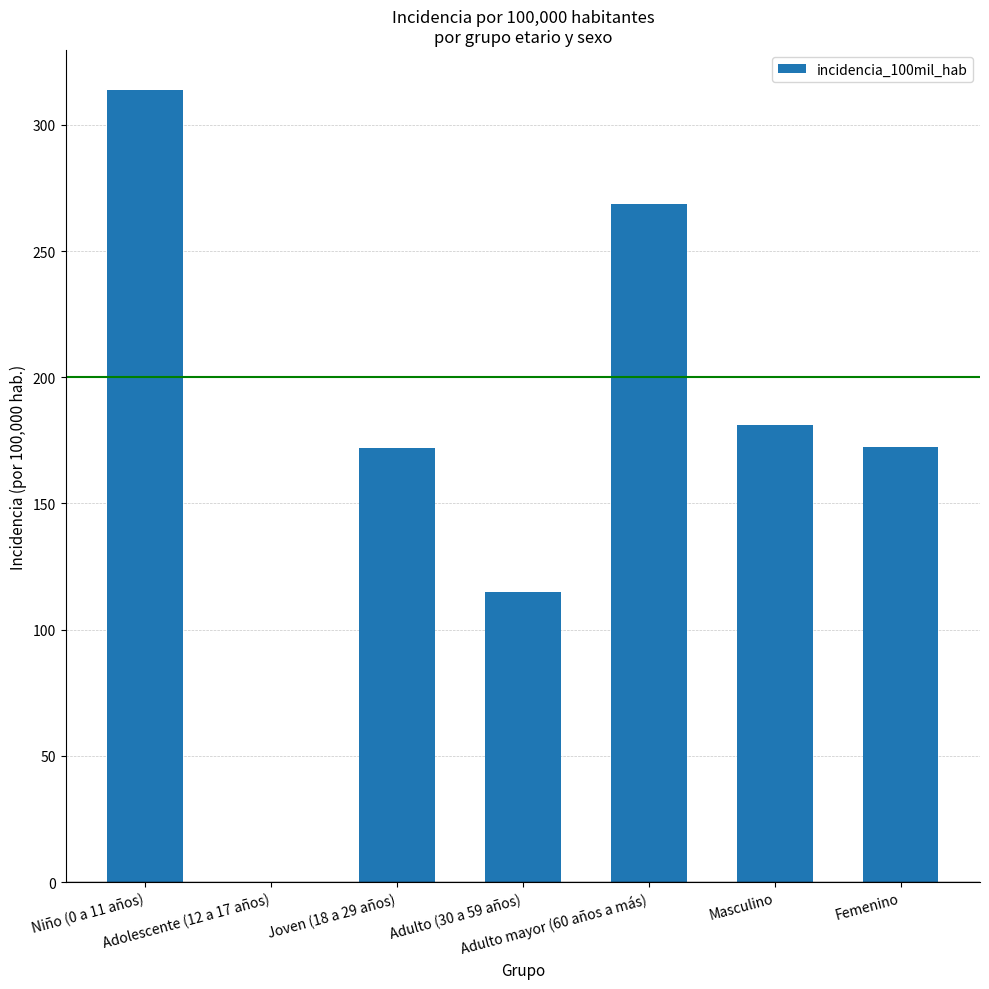

What is the value of the 3rd bar from the left?

172.0